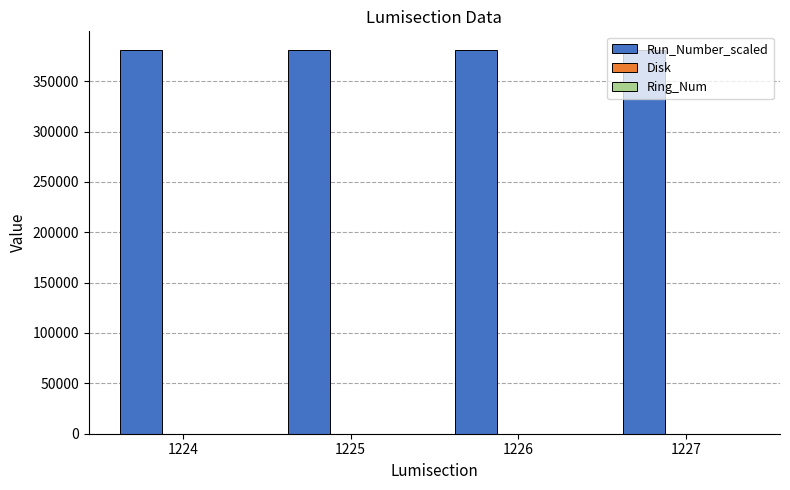

The value of Run_Number_scaled at 1225 is 131690. True or false?

False